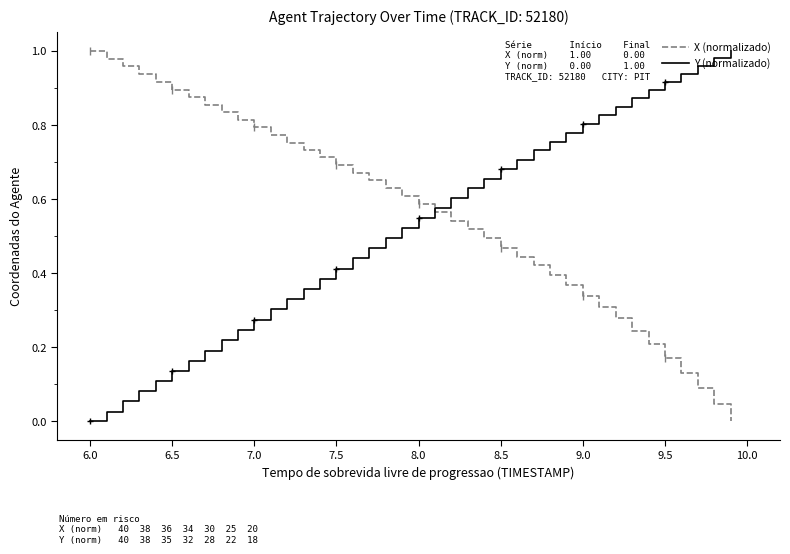

After their last crossing, which series has the higher values: X (normalizado) or Y (normalizado)?

Y (normalizado)